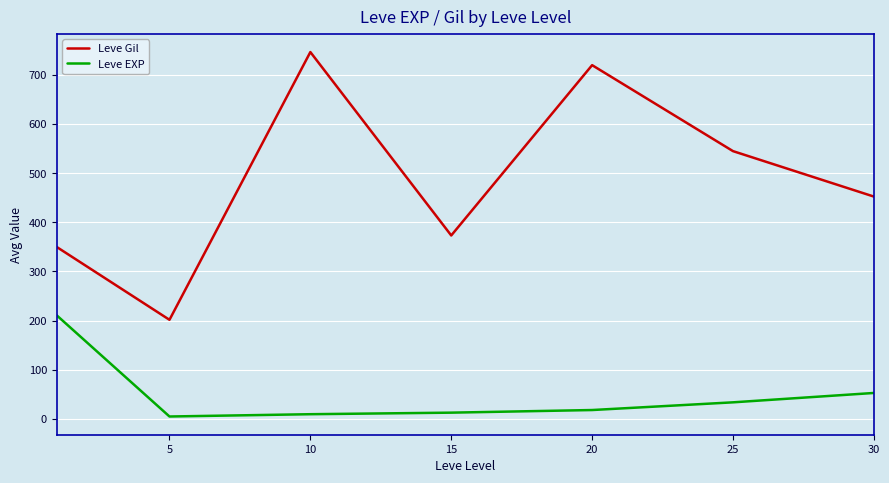

Which series has the largest total across all categories?

Leve Gil